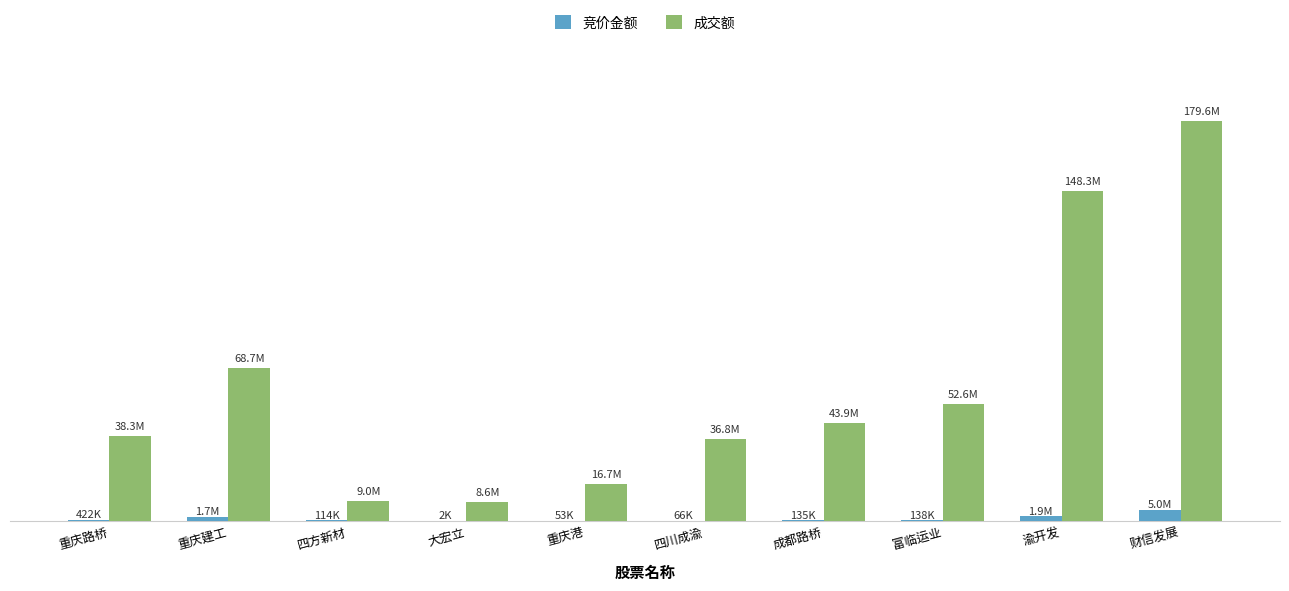

At which category is the sum across all series the highest?

财信发展